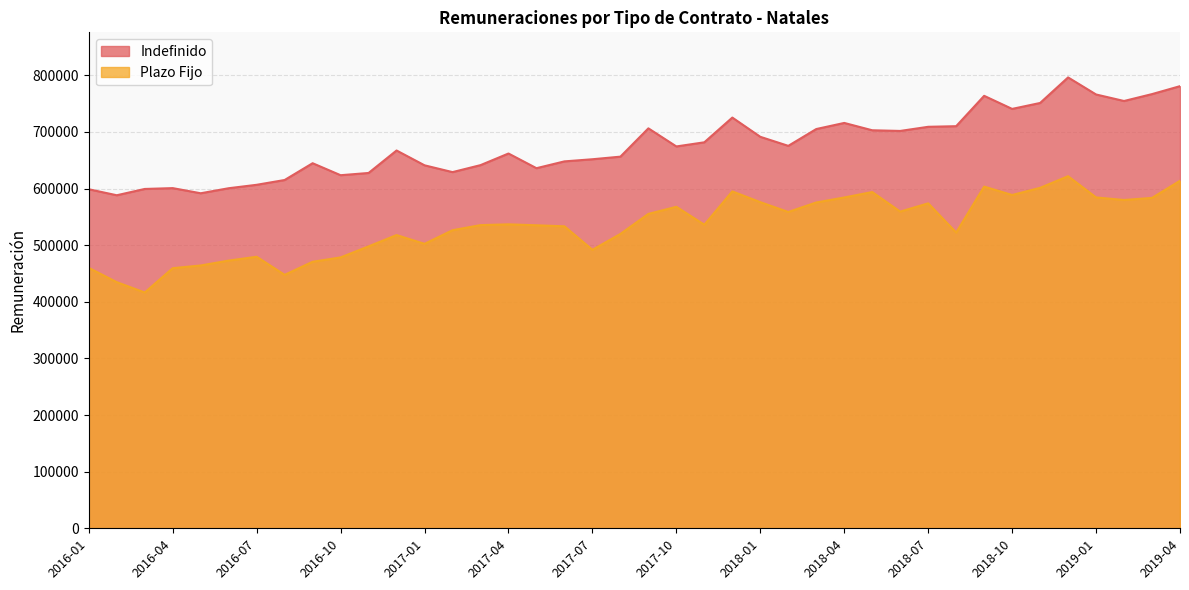

Rank the series at 2017-06 from lowest to highest value.

Plazo Fijo, Indefinido